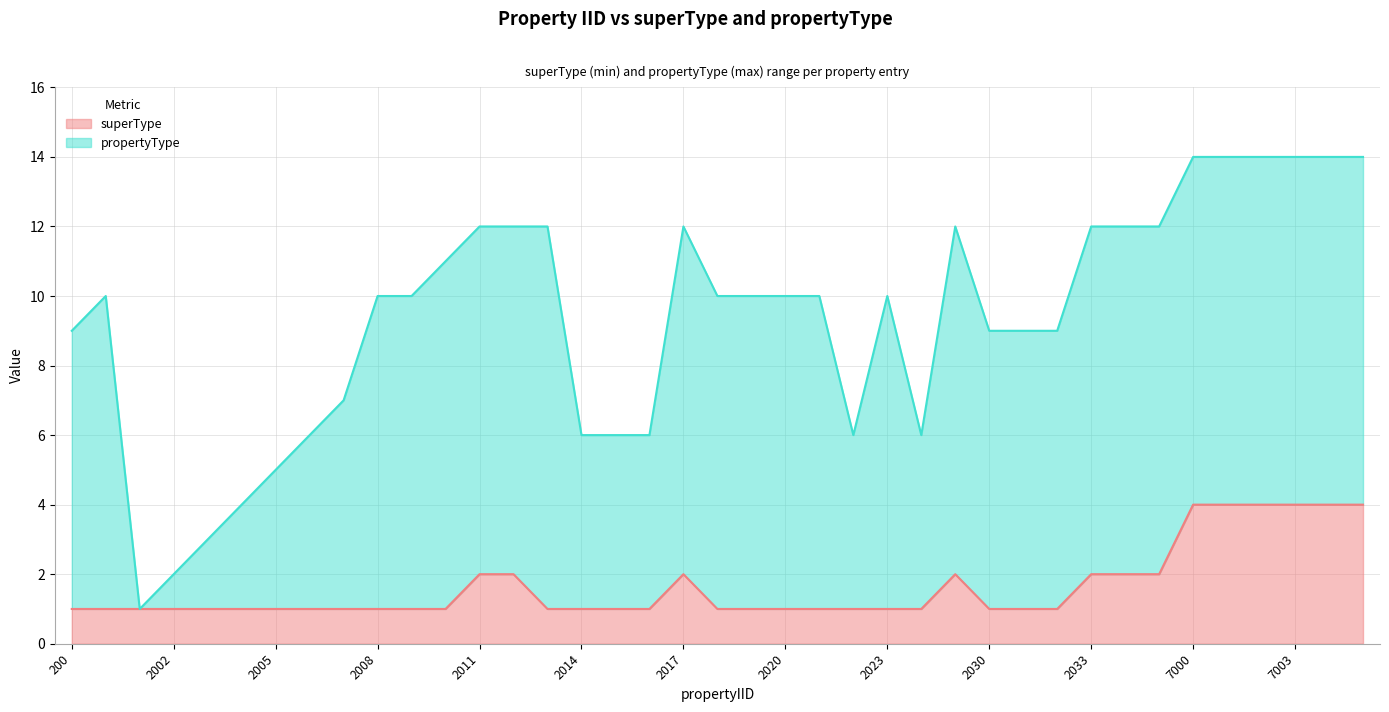

What is the average value of the superType line series?

2